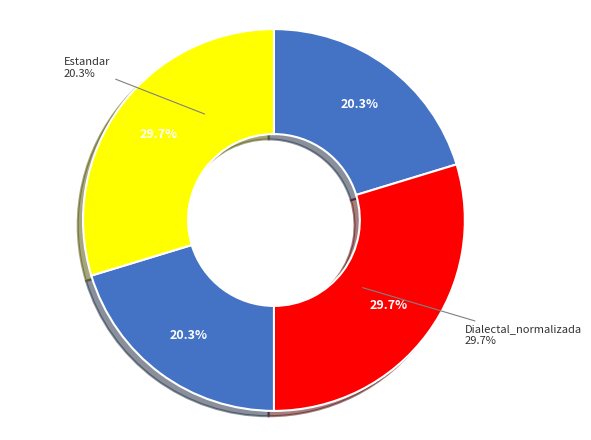

Which category has the biggest portion of the pie?

Estandar_normalizada